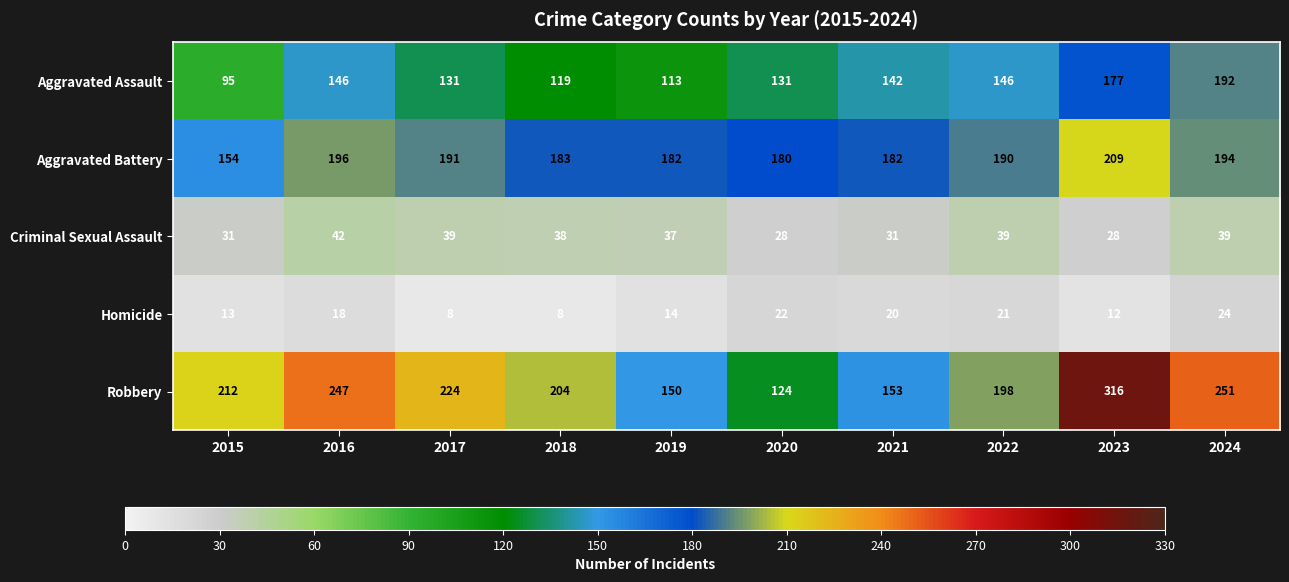

What is the sum of all Homicide values?

160